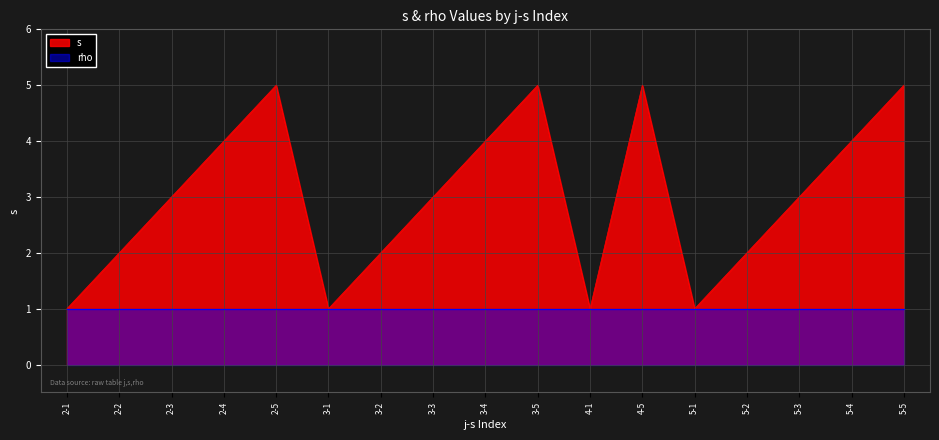

True or false: the data has more than 2 interior local peaks.

True